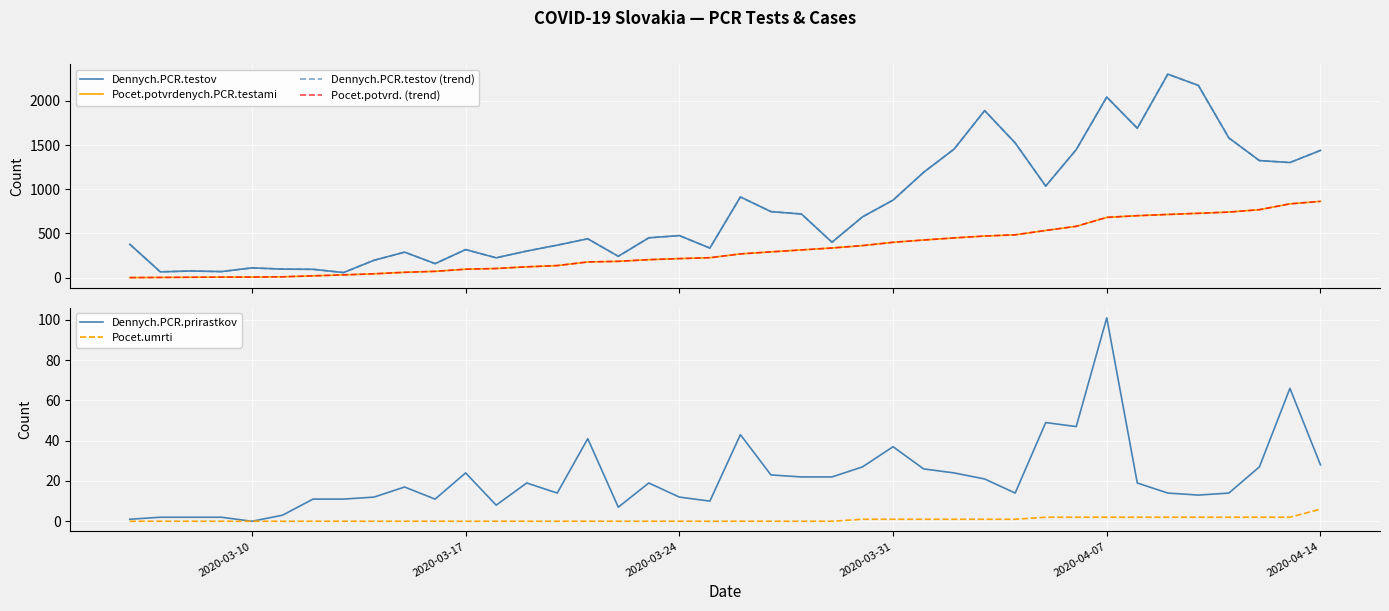

What is the average value of the Dennych.PCR.testov (trend) series?

787